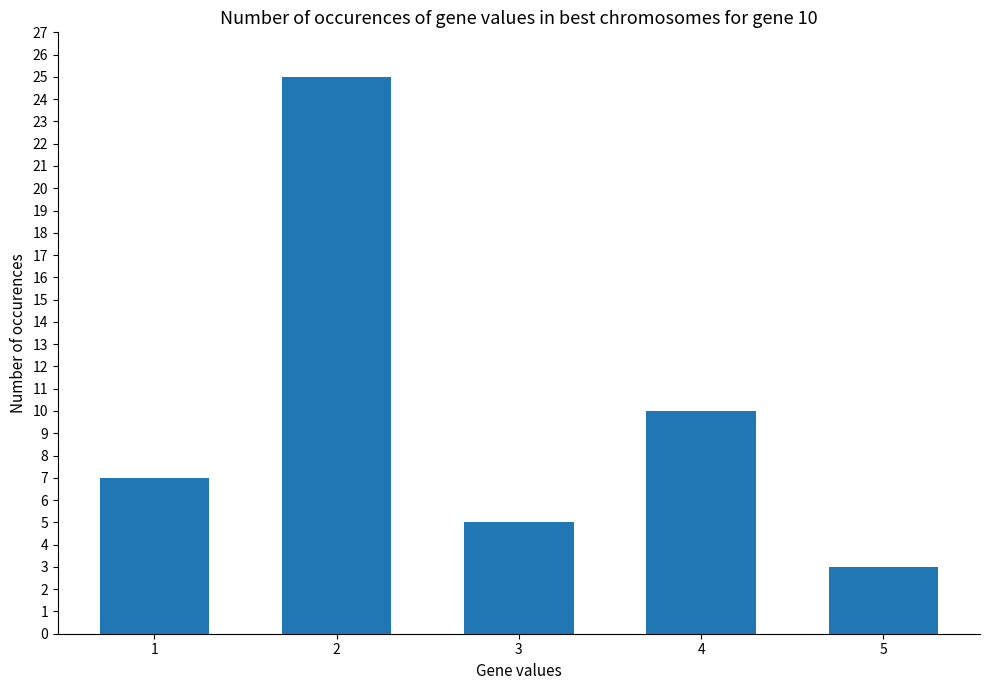

What is the change in value from 1 to 3?

-2